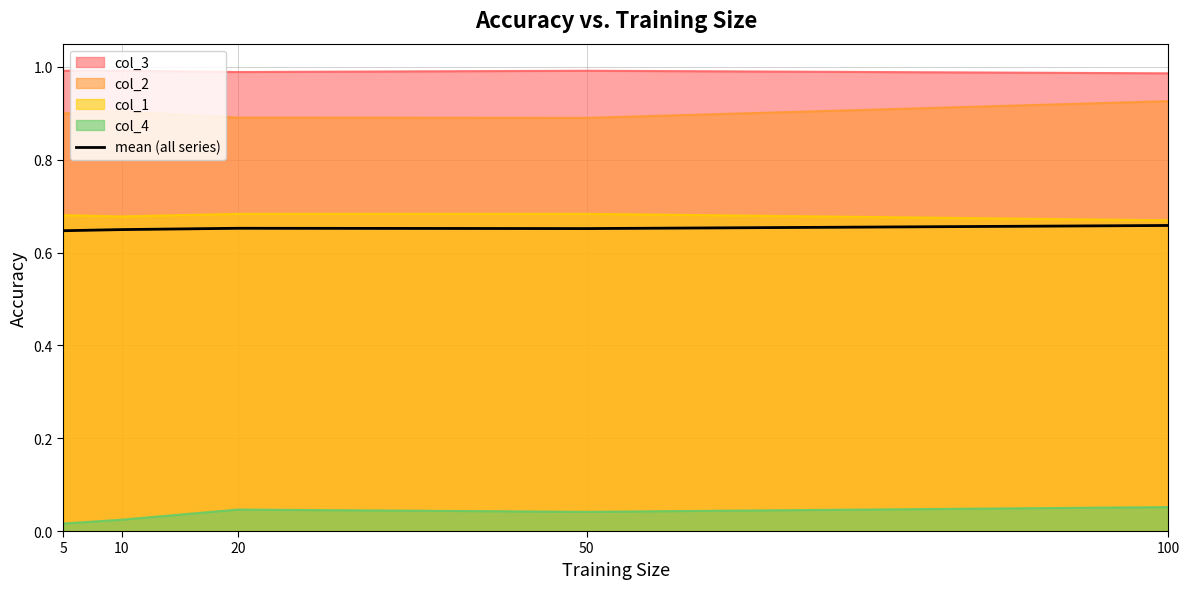

Rank the categories by value from lowest to highest.

5, 10, 50, 20, 100